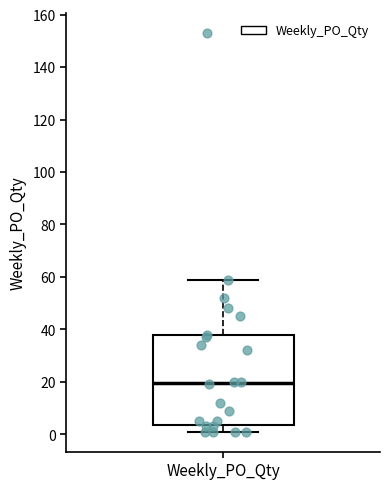

Where does the lower whisker of the box for Weekly_PO_Qty end on the y-axis? The values are not printed on the chart, so give them approximately, as read against the axis.

2